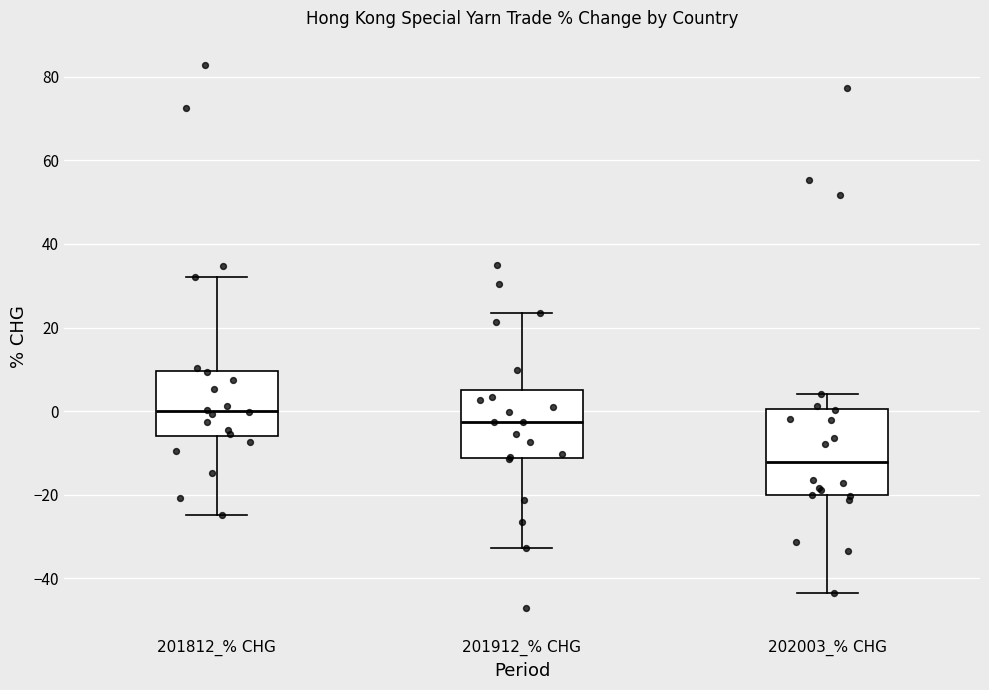

Reading left to right, read every box against the y-axis: the position of its median line, the range the box covers, and the ends of its whiskers. The values are not printed on the chart, so give them approximately, as read against the axis.

201812_% CHG: median 0, box -6 to 10, whiskers -24 to 32
201912_% CHG: median -2, box -12 to 6, whiskers -32 to 24
202003_% CHG: median -12, box -20 to 0, whiskers -44 to 4